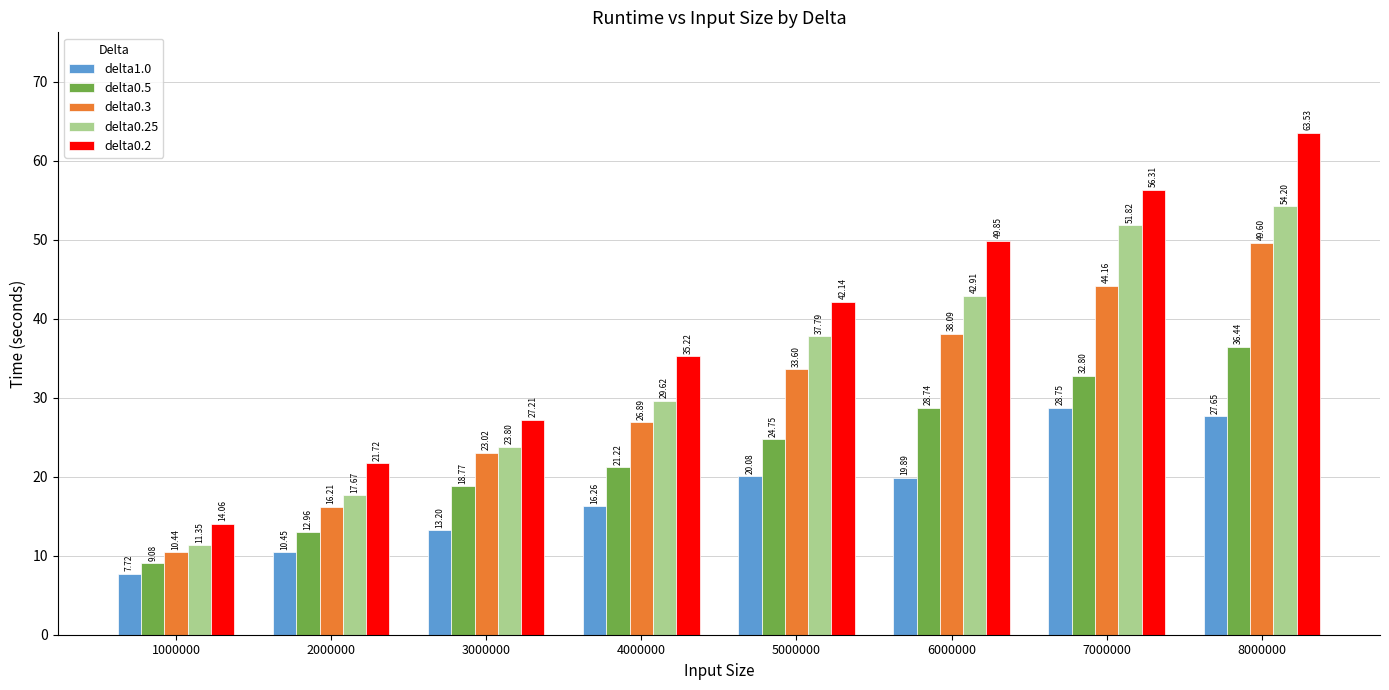

Which series has the largest total across all categories?

delta0.2